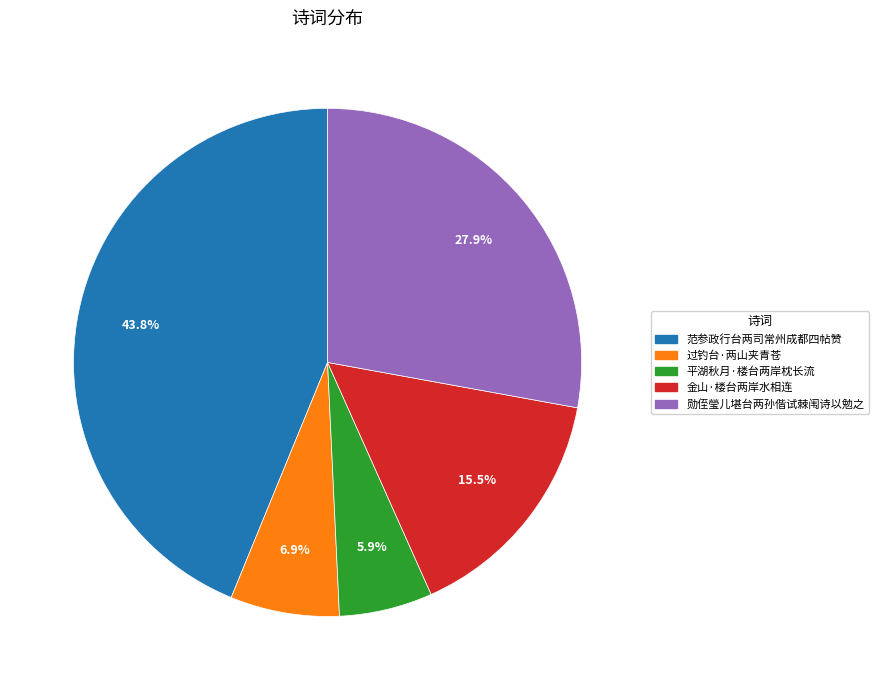

To the nearest percent, what is the combined percentage of 平湖秋月·楼台两岸枕长流 and 勋侄瑩儿堪台两孙偕试棘闱诗以勉之?

34%